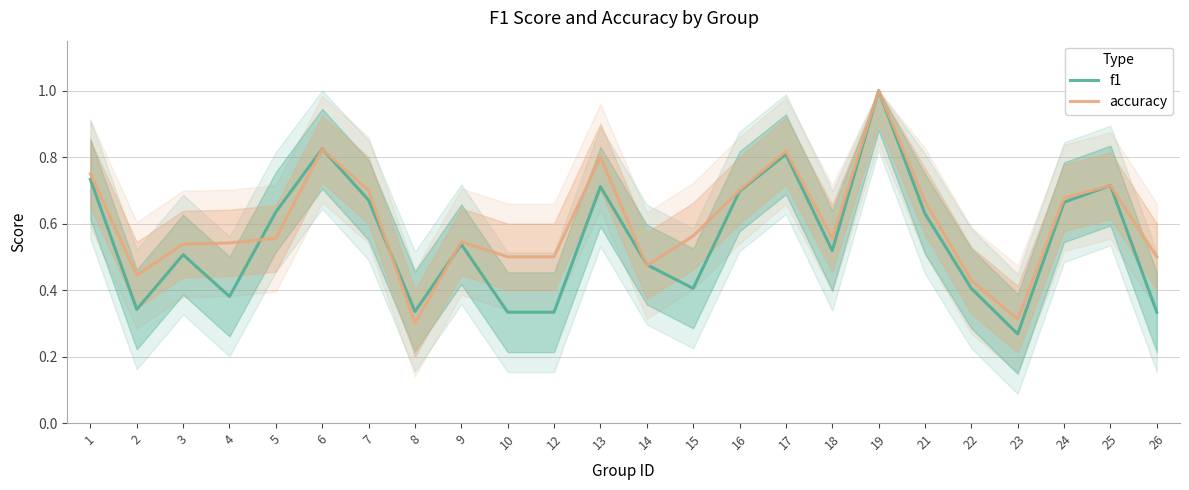

How many times do accuracy and f1 cross each other?

6